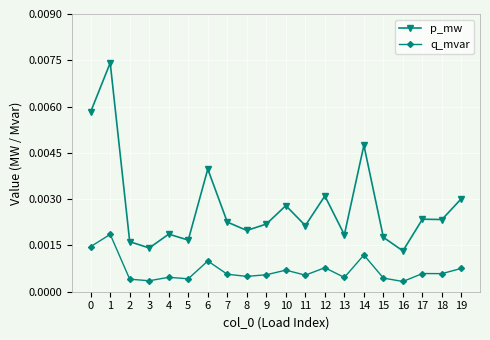

Does the chart display data point markers on the line(s)?

Yes